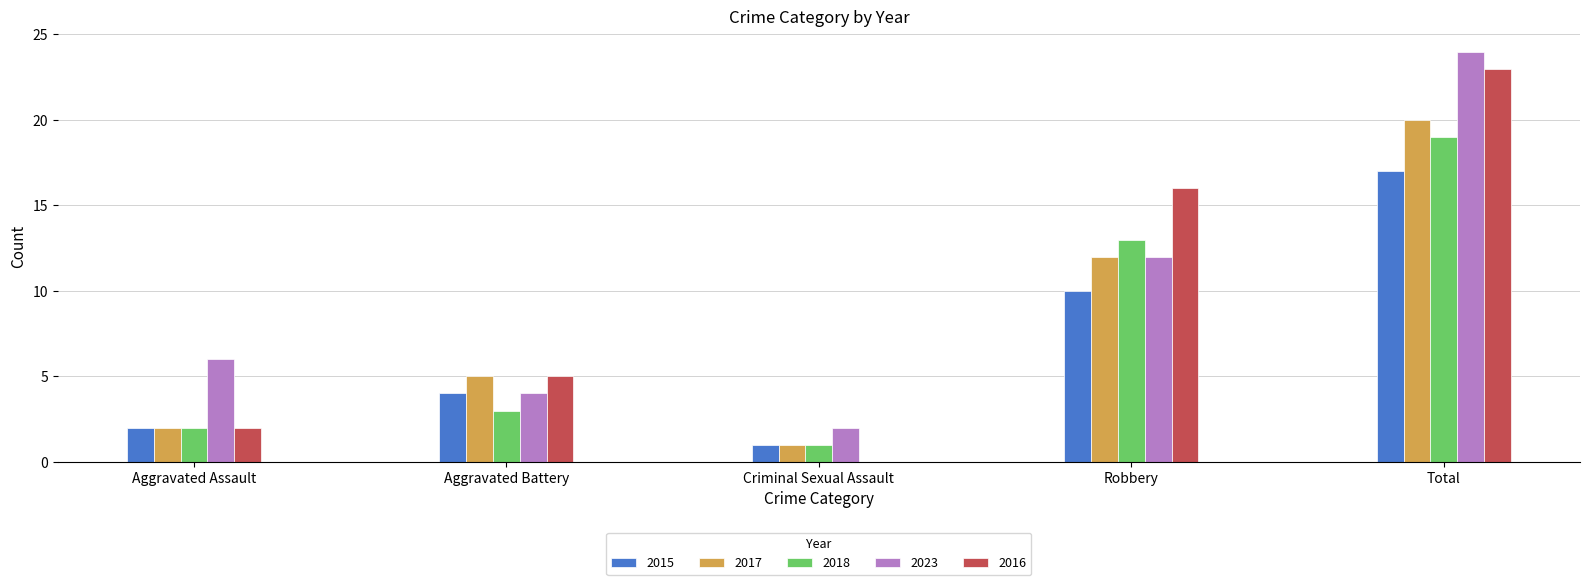

What is the greatest value displayed?

24